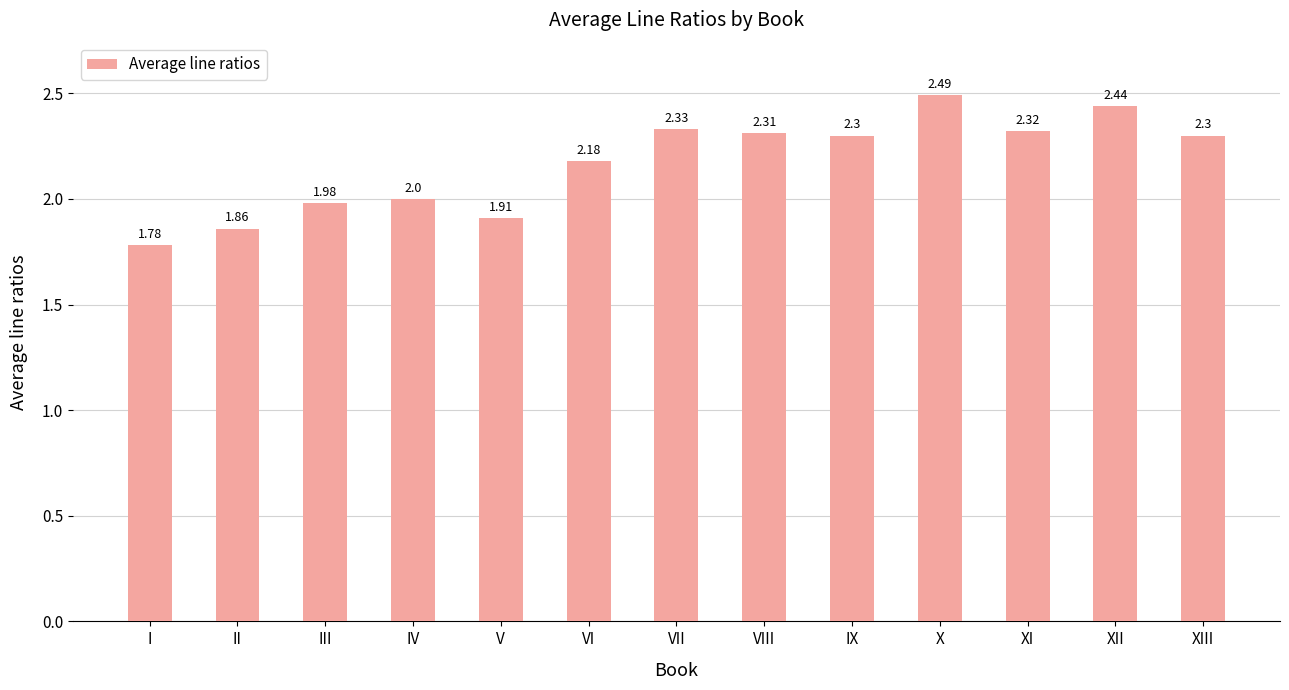

What is the sum of all values?

28.2